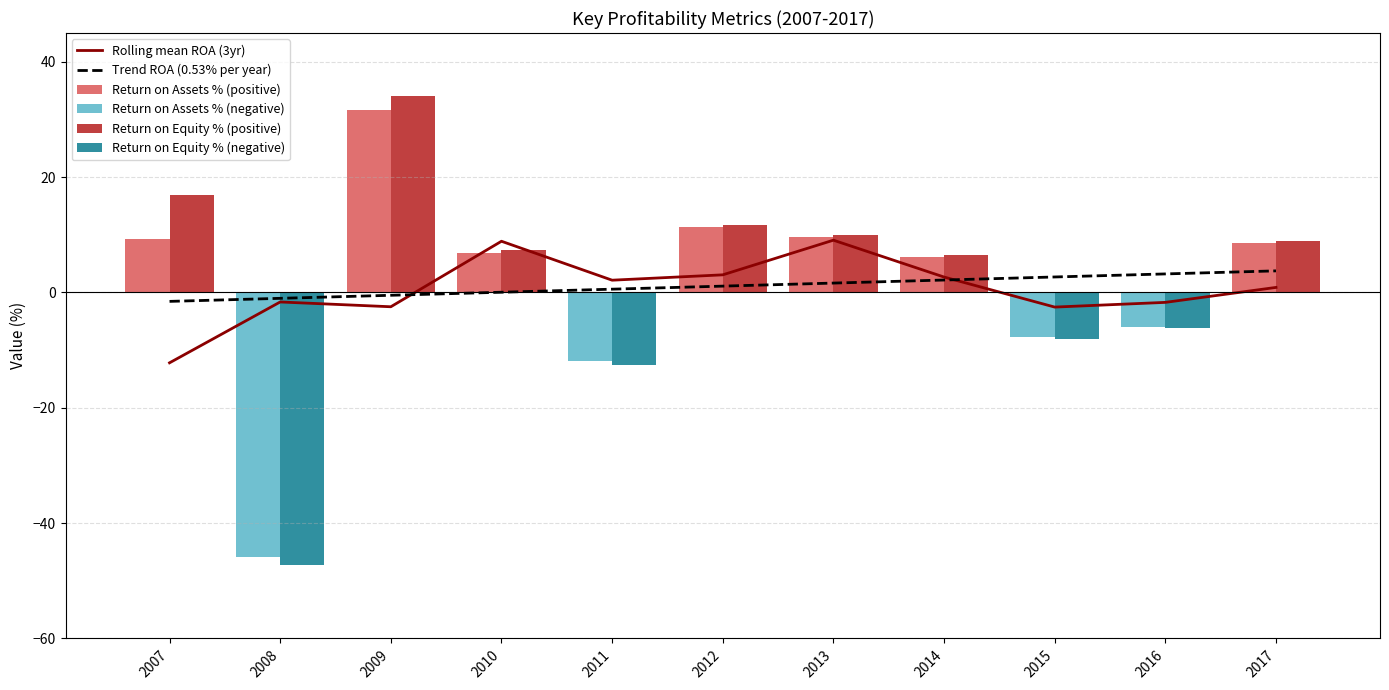

How many data points in Return on Equity % (positive) are less than 7?

5